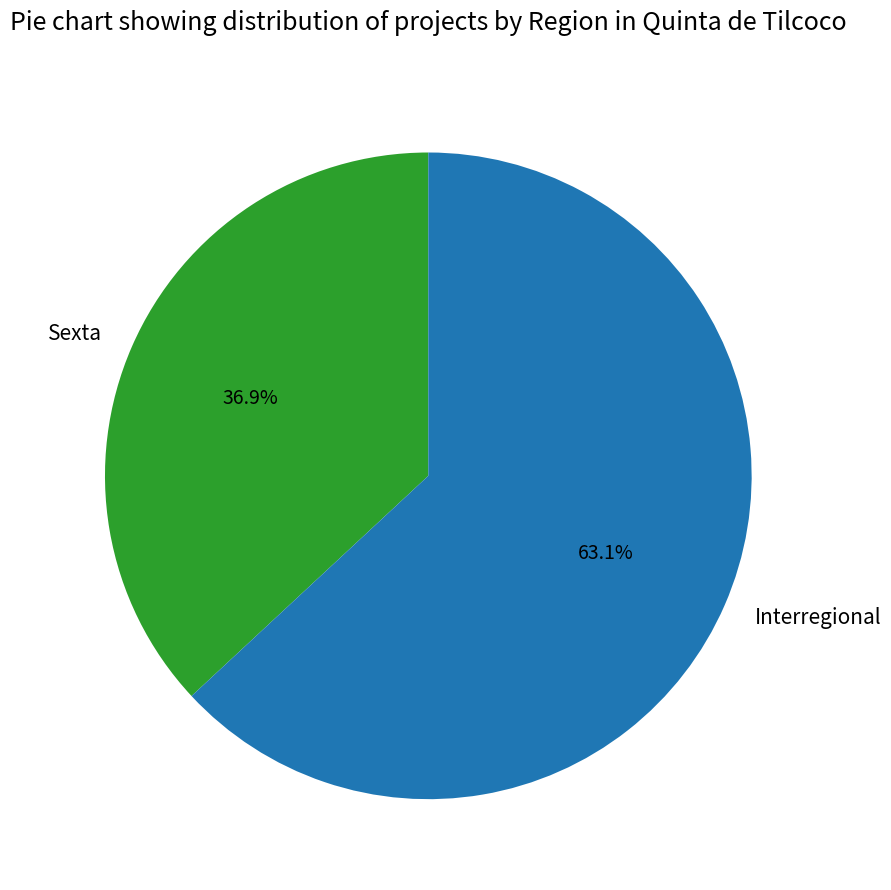

To the nearest percent, what is the average slice percentage?

50%